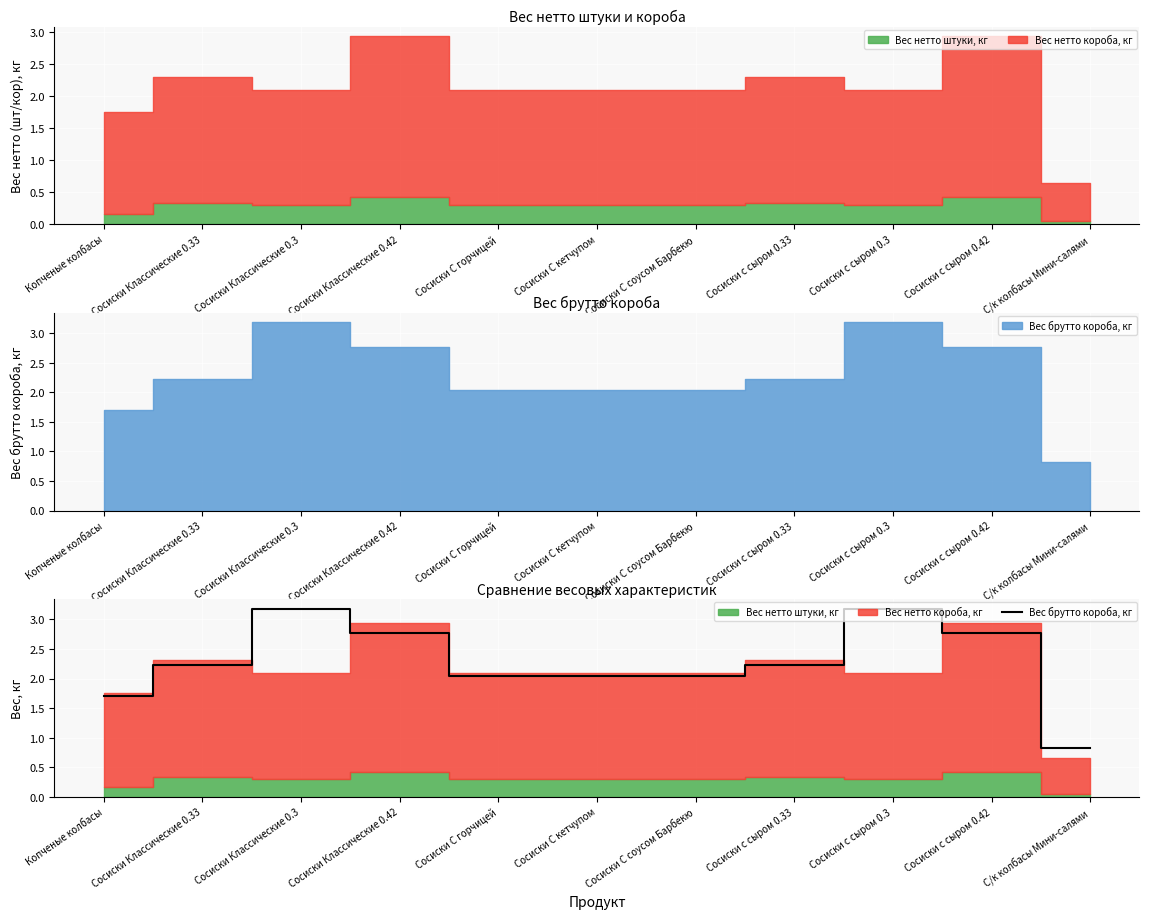

True or false: the data has more than 0 interior local peaks.

True